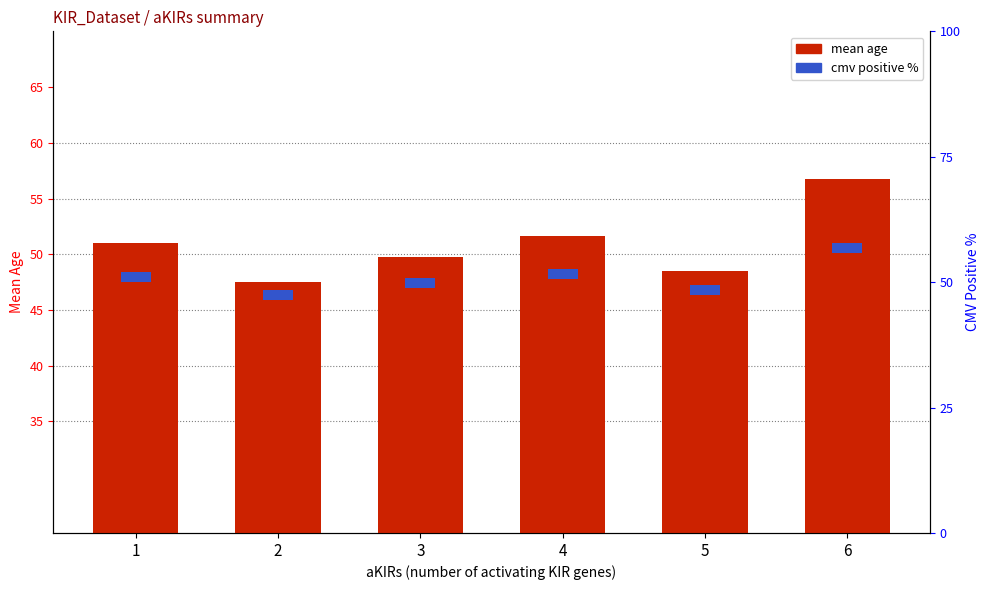

Between 3 and 6, which is larger?

6